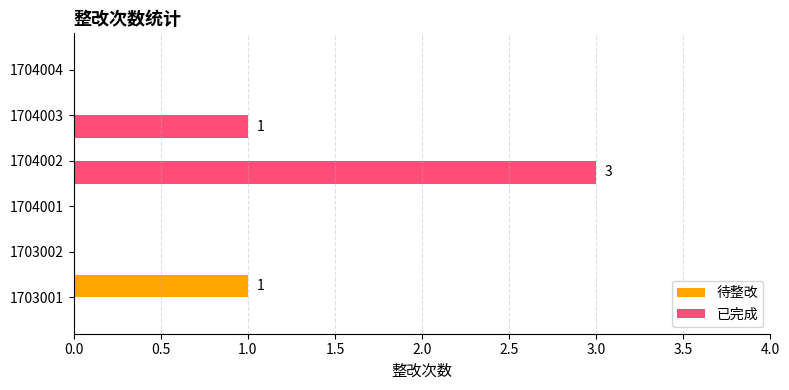

Which series has the largest total across all categories?

已完成